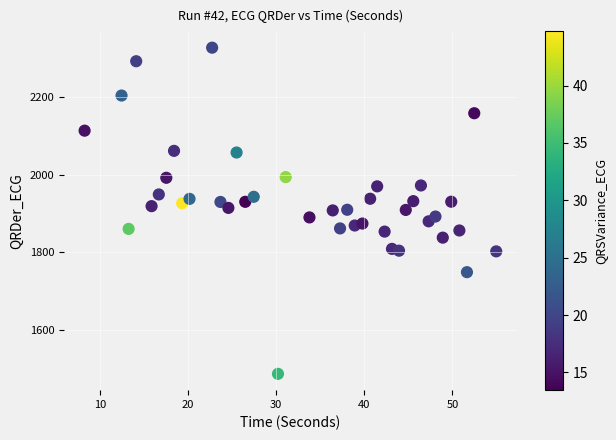

What is the range of X values (max minus min)?

46.7